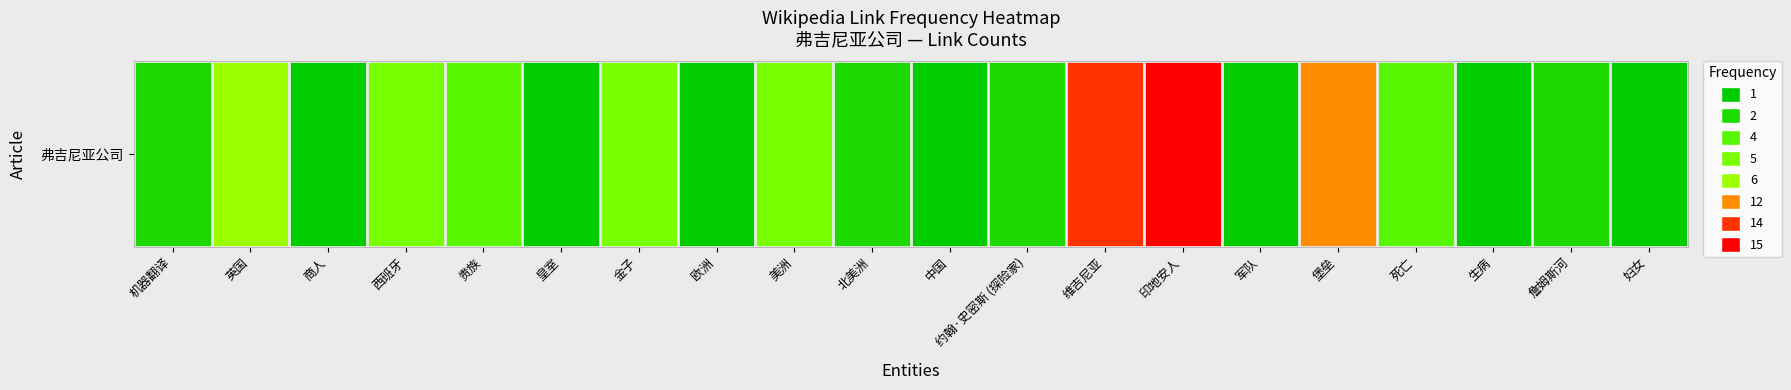

Between 妇女 and 堡垒, which is larger?

堡垒